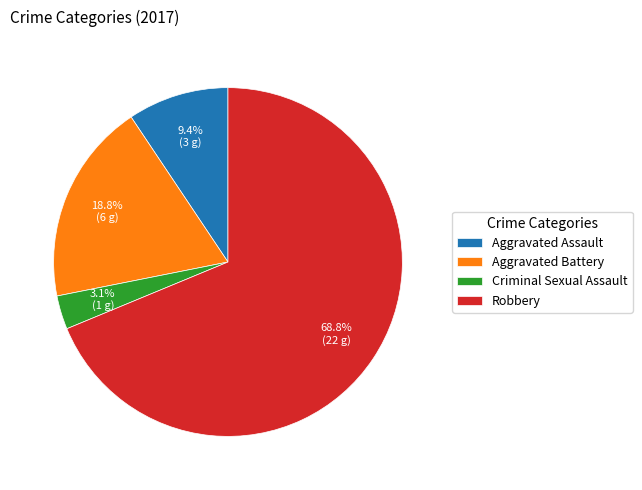

Between Criminal Sexual Assault and Aggravated Battery, which is larger?

Aggravated Battery